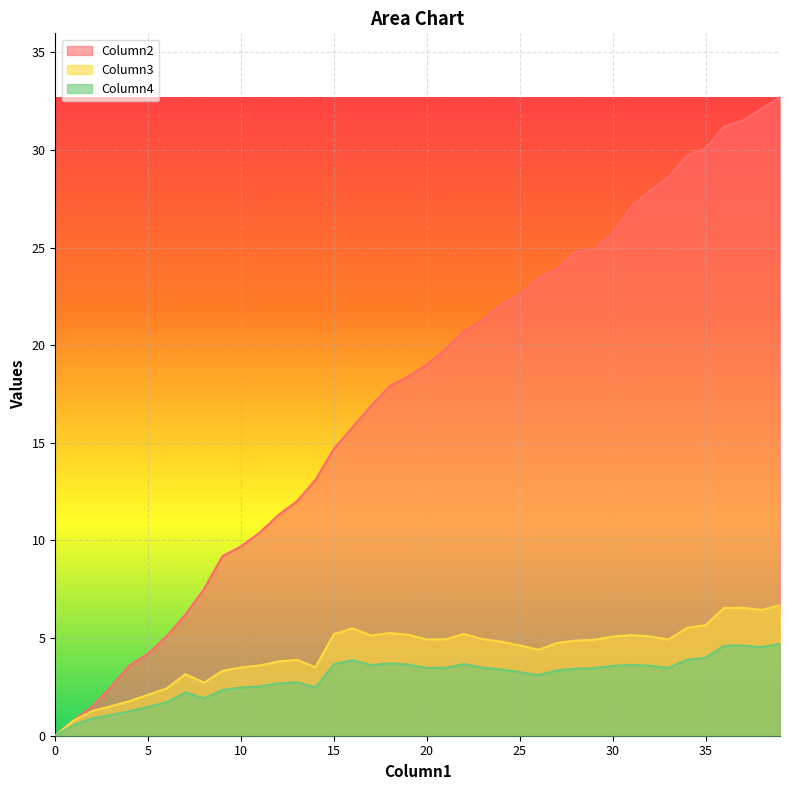

How many distinct data groups are displayed?

3